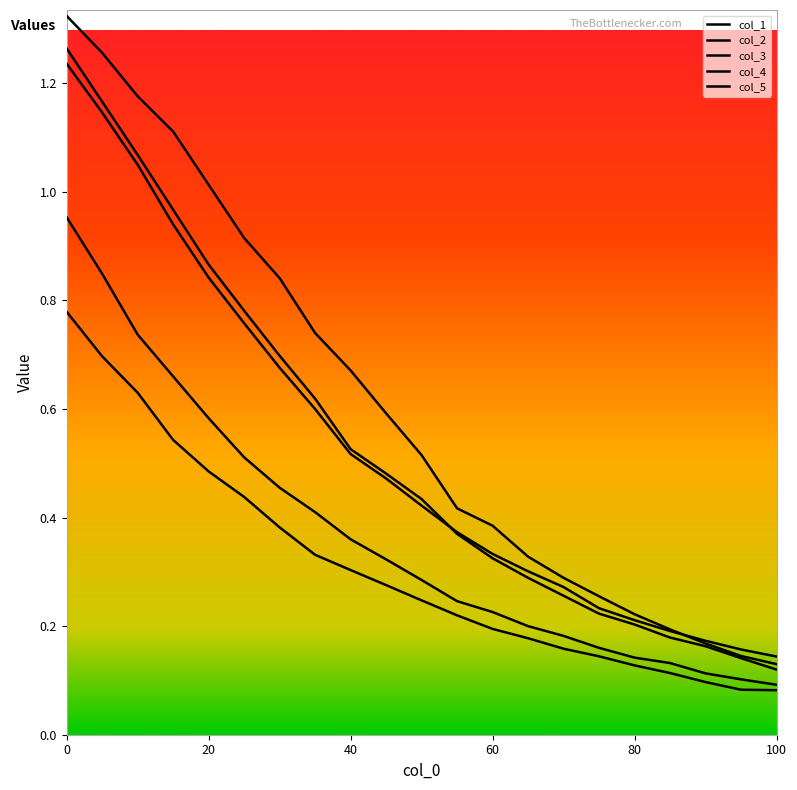

What is the minimum value for col_2?

0.1